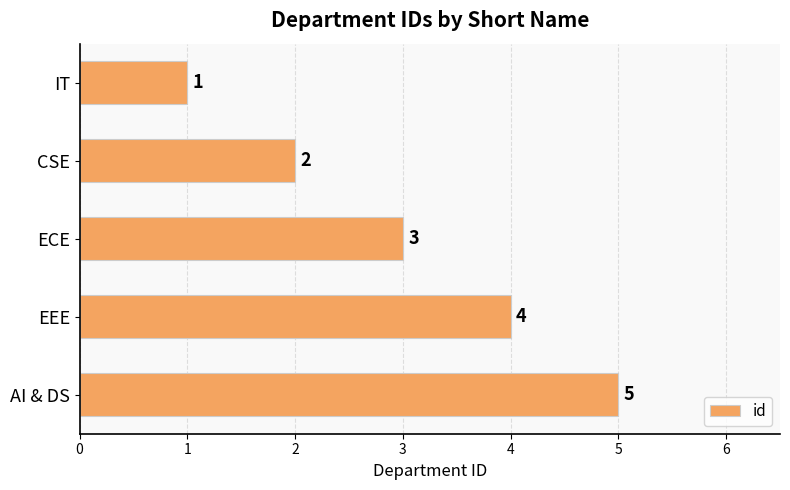

How many values are below 3?

2